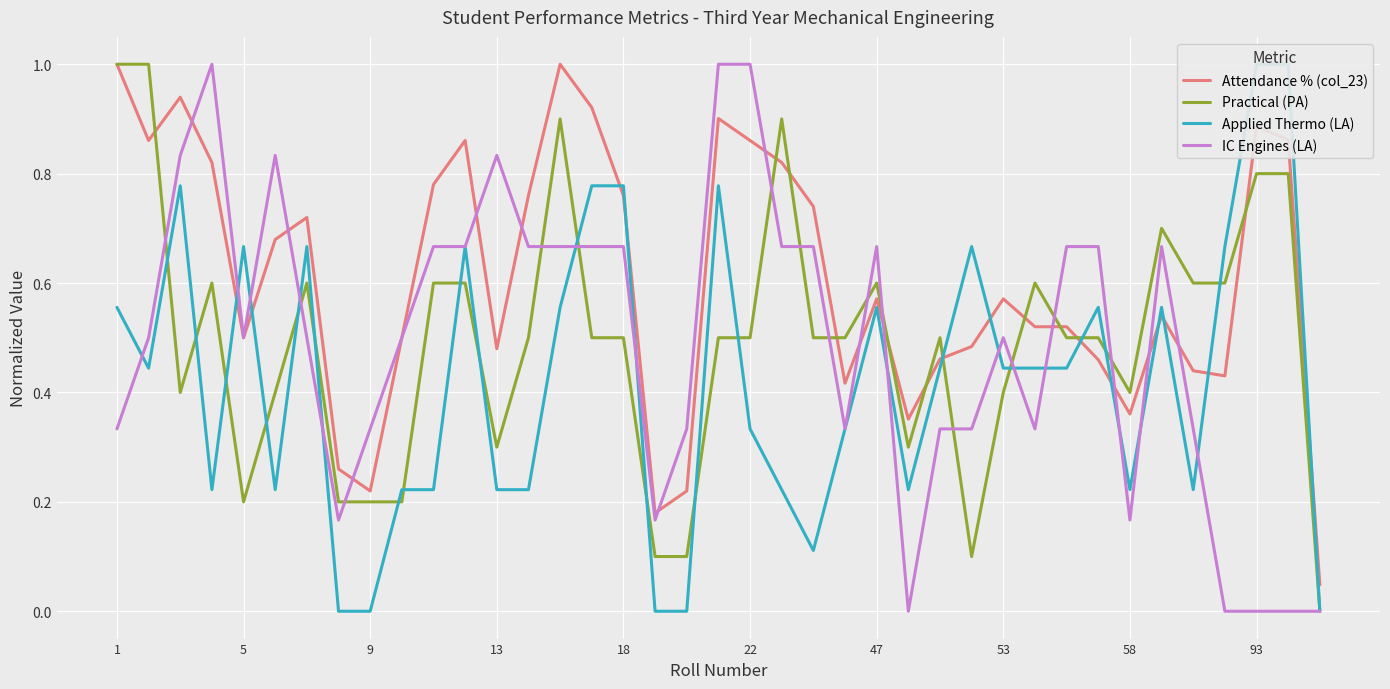

Reading left to right, transcribe all the data shown in this chart.

Attendance % (col_23): 1.0	0.9	0.9	0.8	0.5	0.7	0.7	0.3	0.2	0.5	0.8	0.9	0.5	0.8	1.0	0.9	0.8	0.2	0.2	0.9	0.9	0.8	0.7	0.4	0.6	0.4	0.5	0.5	0.6	0.5	0.5	0.5	0.4	0.5	0.4	0.4	0.9	0.9	0.0
Practical (PA): 1.0	1.0	0.4	0.6	0.2	0.4	0.6	0.2	0.2	0.2	0.6	0.6	0.3	0.5	0.9	0.5	0.5	0.1	0.1	0.5	0.5	0.9	0.5	0.5	0.6	0.3	0.5	0.1	0.4	0.6	0.5	0.5	0.4	0.7	0.6	0.6	0.8	0.8	0.0
Applied Thermo (LA): 0.6	0.4	0.8	0.2	0.7	0.2	0.7	0.0	0.0	0.2	0.2	0.7	0.2	0.2	0.6	0.8	0.8	0.0	0.0	0.8	0.3	0.2	0.1	0.3	0.6	0.2	0.4	0.7	0.4	0.4	0.4	0.6	0.2	0.6	0.2	0.7	1.0	1.0	0.0
IC Engines (LA): 0.3	0.5	0.8	1.0	0.5	0.8	0.5	0.2	0.3	0.5	0.7	0.7	0.8	0.7	0.7	0.7	0.7	0.2	0.3	1.0	1.0	0.7	0.7	0.3	0.7	0.0	0.3	0.3	0.5	0.3	0.7	0.7	0.2	0.7	0.3	0.0	0.0	0.0	0.0